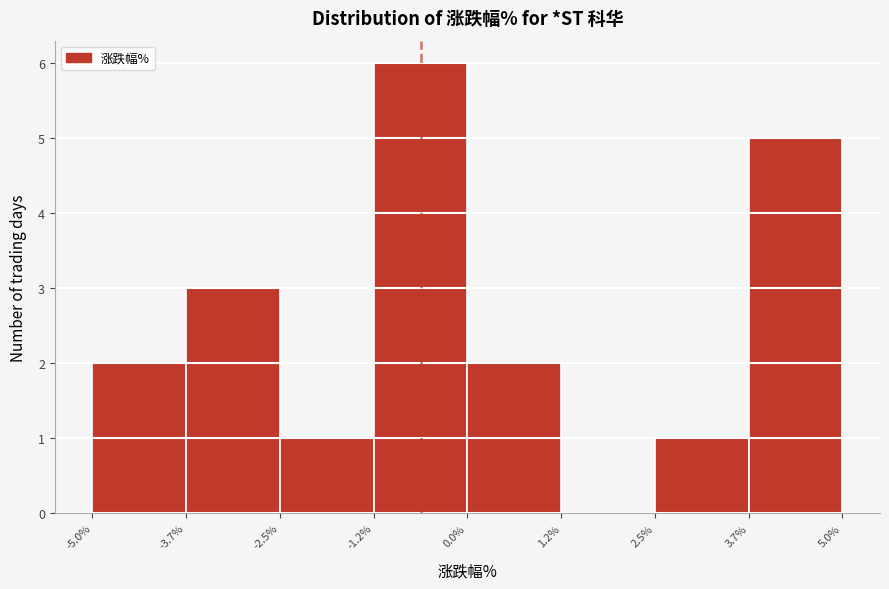

What is the height of the bar covering 0.0% to 1.2% on the x-axis? The values are not printed on the chart, so give them approximately, as read against the axis.

2